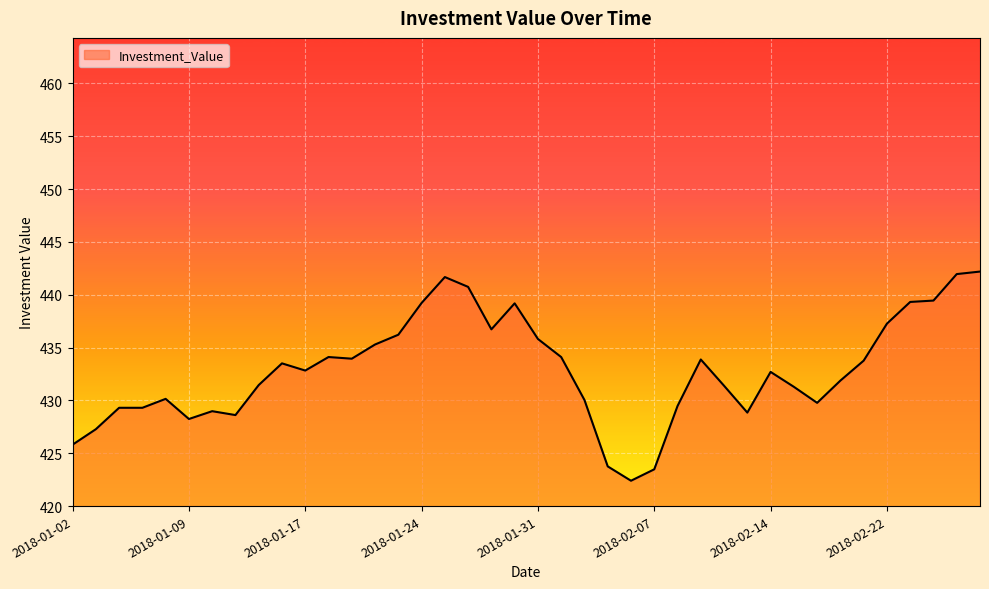

What is the smallest value displayed?

422.4